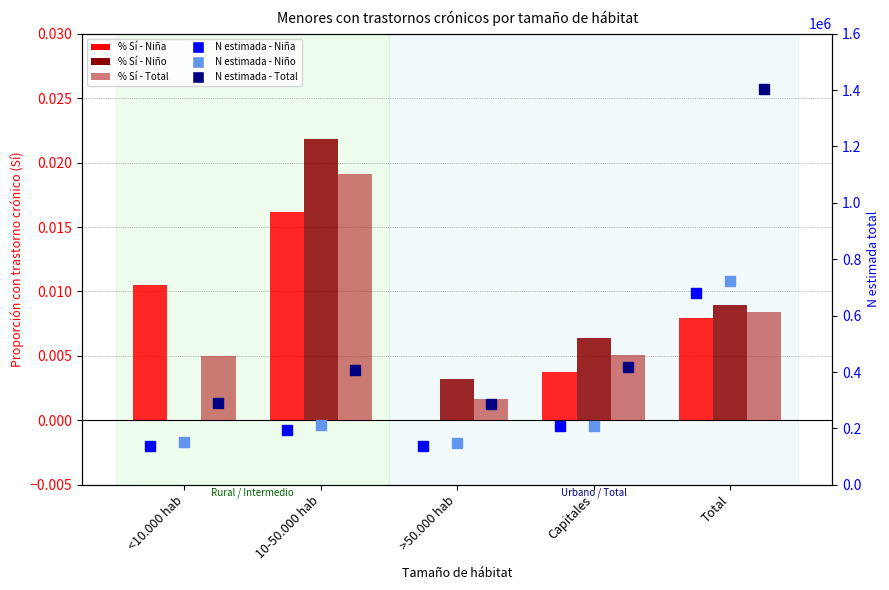

What is the difference between the highest and lowest values at Total?

1403721.0